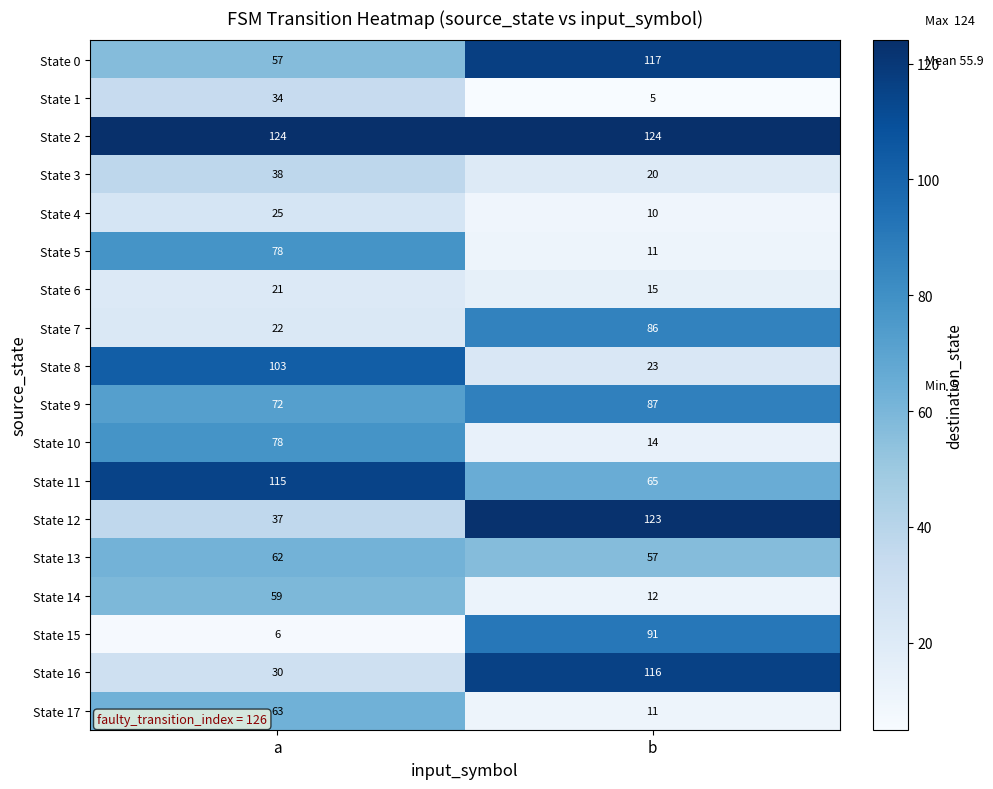

What is the maximum value shown in the chart?

124